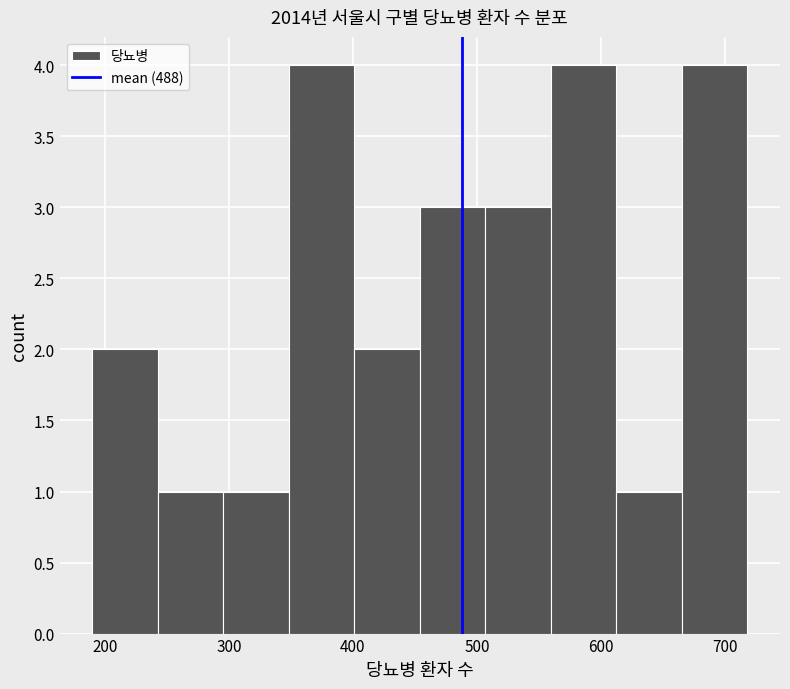

Reading left to right, list every bar in this chart as the range it spans on the x-axis followed by its height. Neither the bar edges nor the heights are printed on the chart, so give them approximately, as read against the axes.

190 to 240: 2
240 to 300: 1
300 to 350: 1
350 to 400: 4
400 to 450: 2
450 to 510: 3
510 to 560: 3
560 to 610: 4
610 to 670: 1
670 to 720: 4